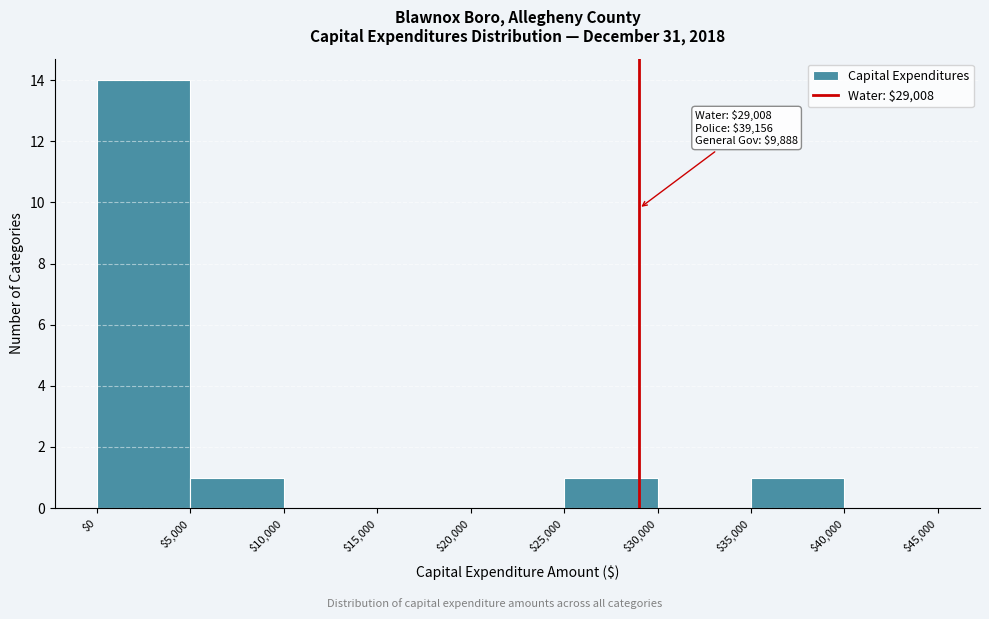

Which range on the x-axis has the tallest bar?

$0 to $5,000